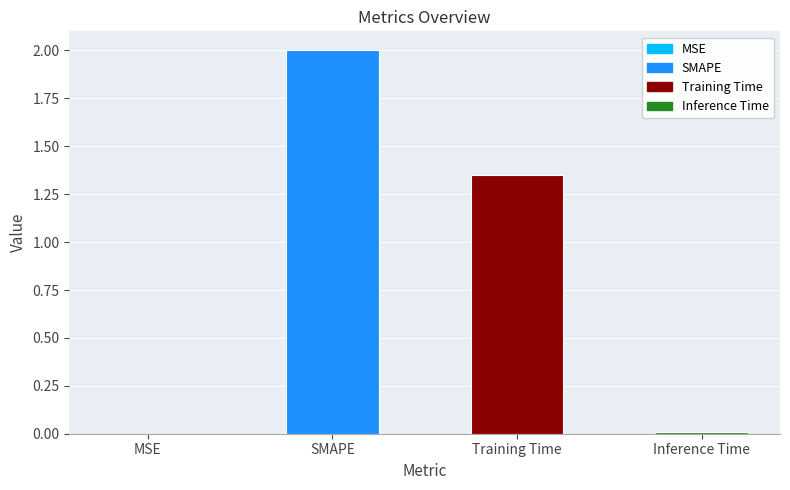

Where does the data first go above 1?

SMAPE